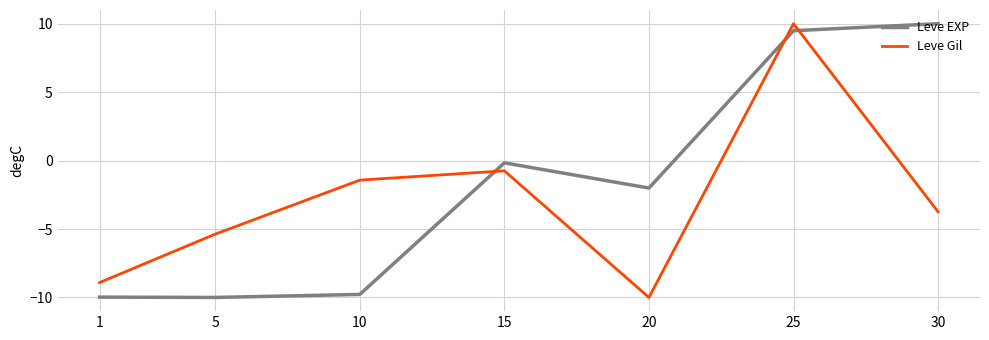

Rank the series at 30 from highest to lowest value.

Leve EXP, Leve Gil